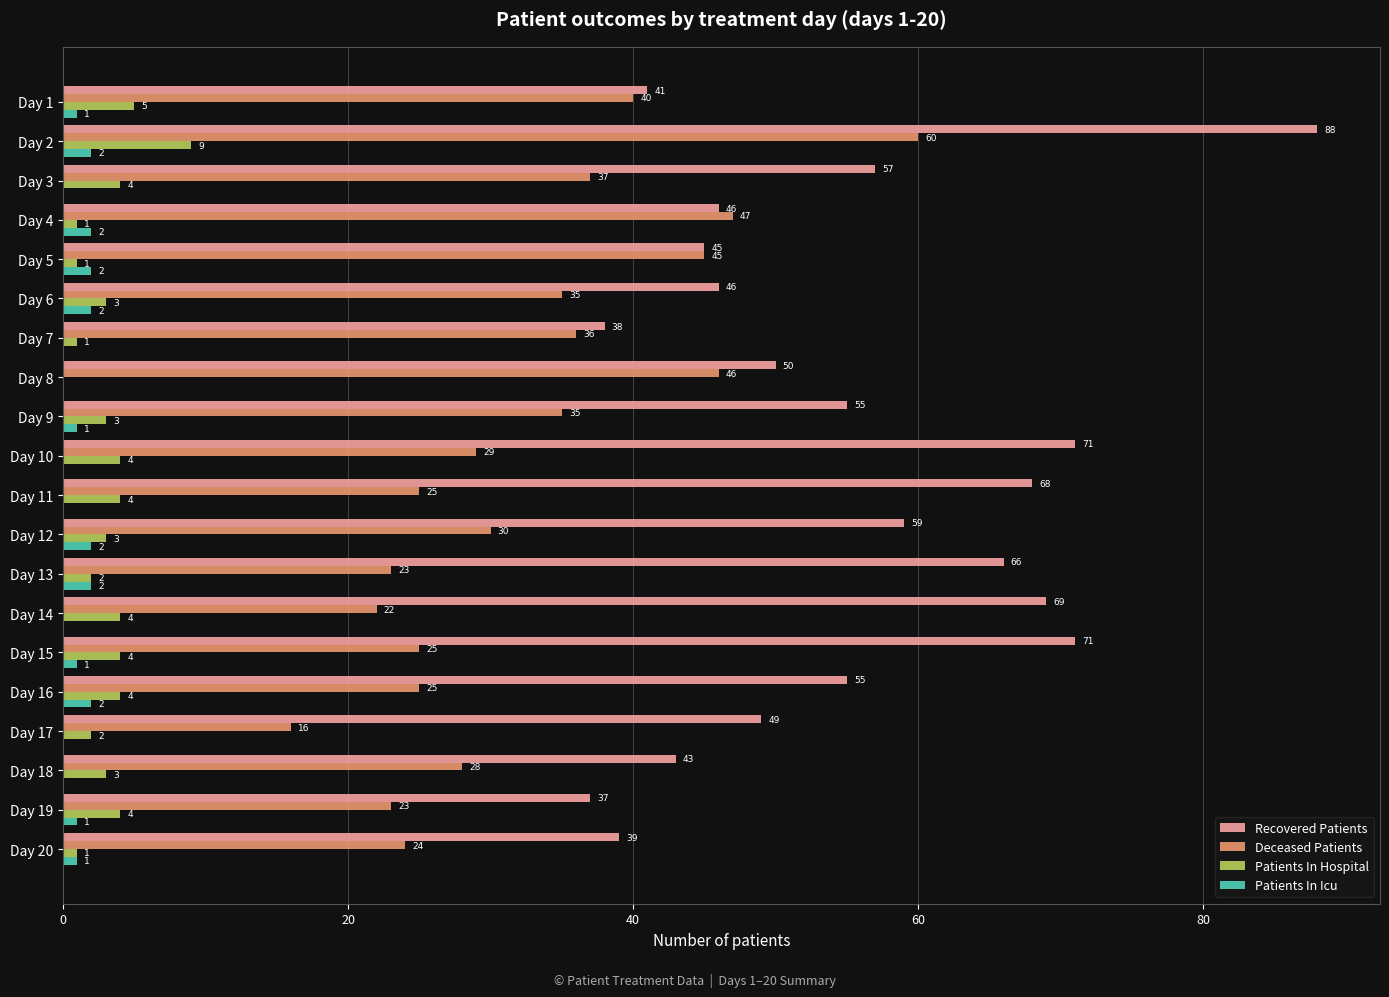

True or false: Recovered Patients has a value of 100 at Day 11.

False